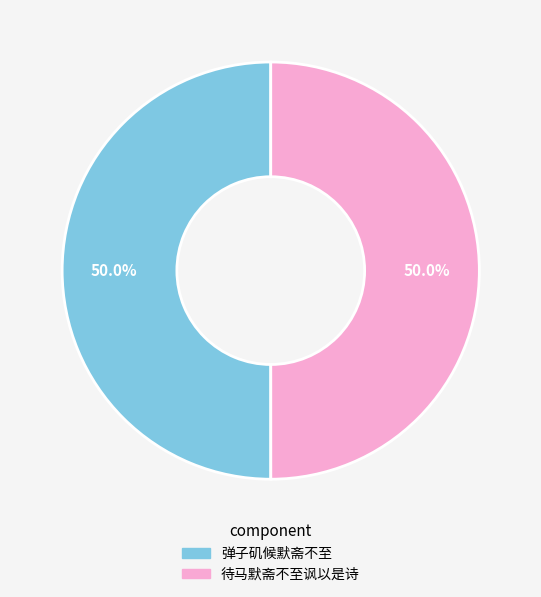

What is the ratio of the value at 待马默斋不至讽以是诗 to the value at 弹子矶候默斋不至?

1.0